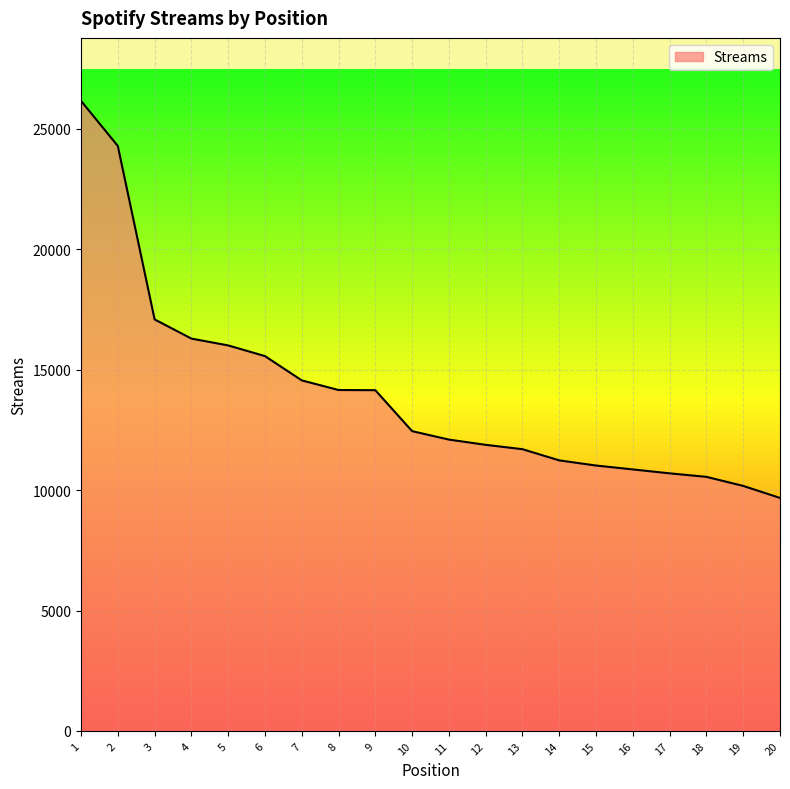

What is the sum of the values at 20 and 2?

33970